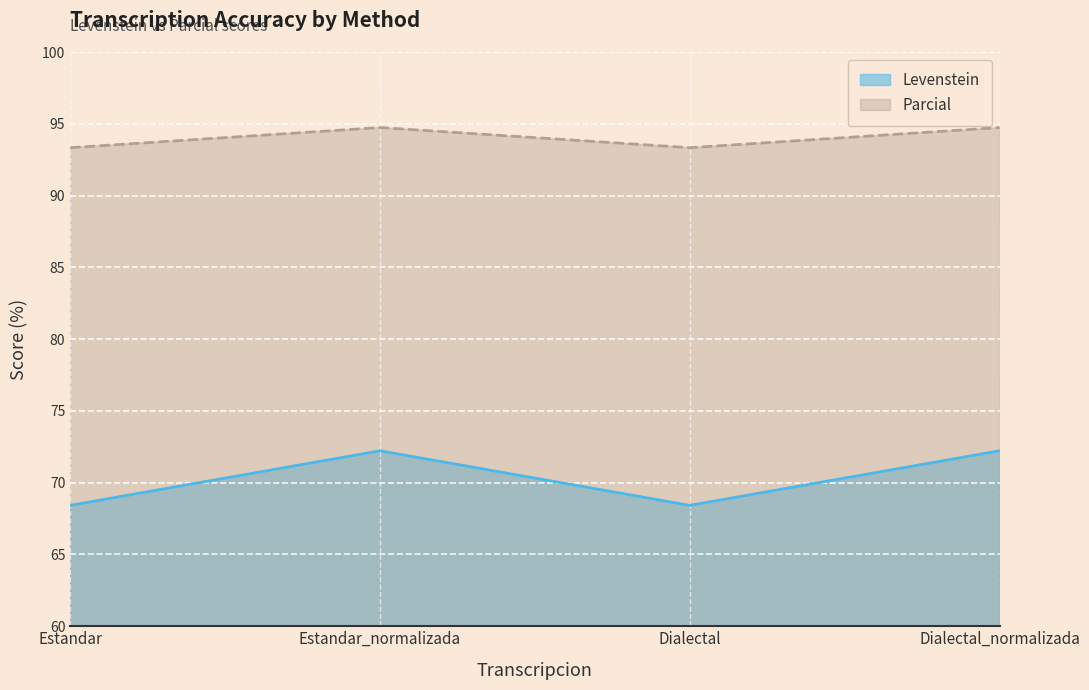

Is the value of Levenstein at Estandar_normalizada greater than the value of Parcial at Estandar_normalizada?

No